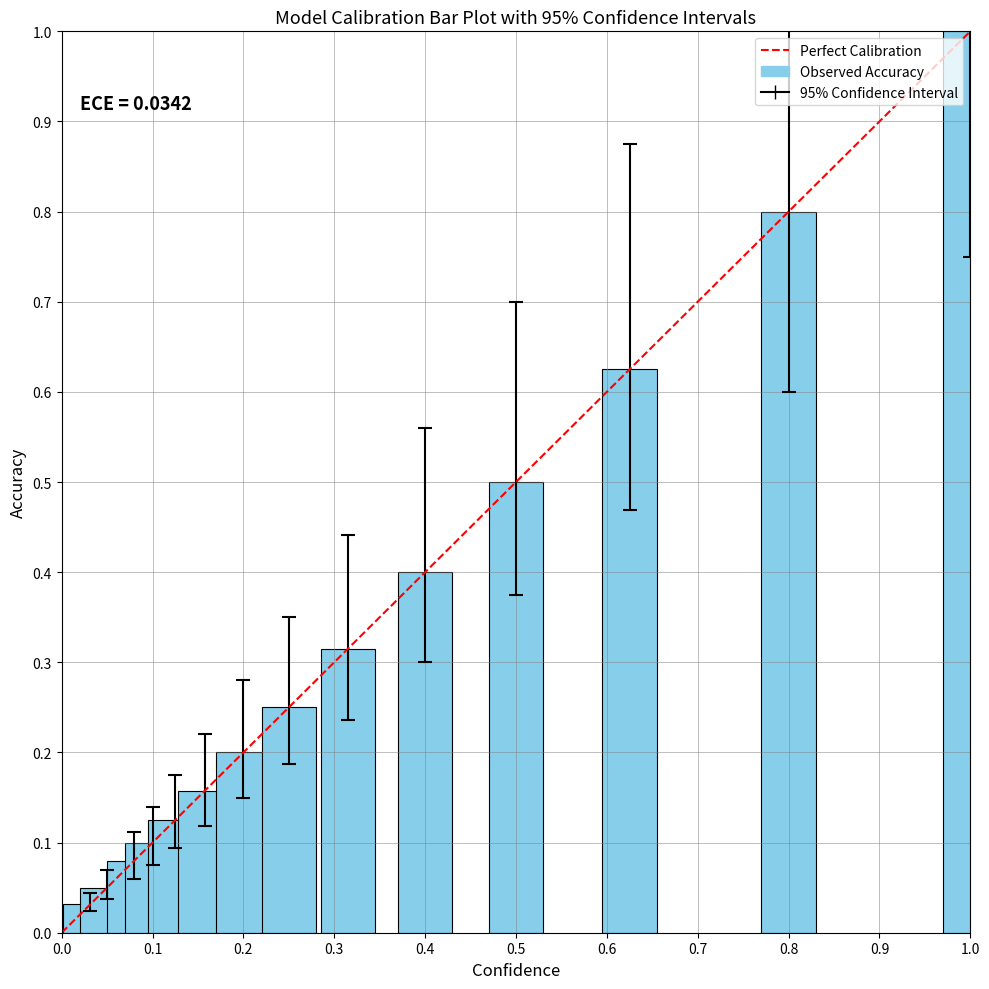

What is the maximum value shown in the chart?

1.0